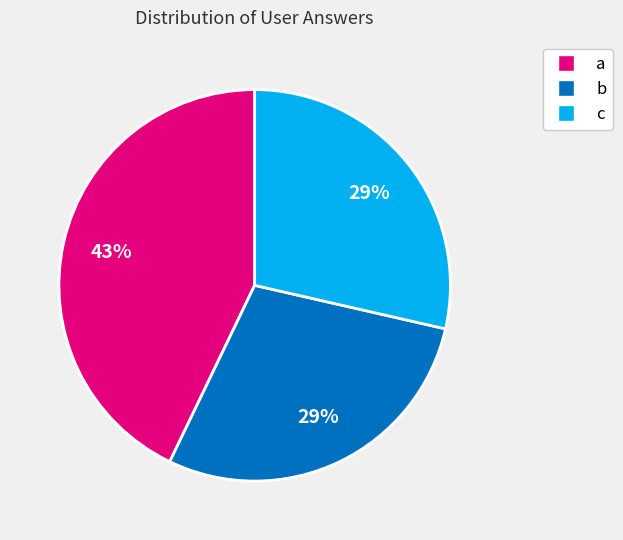

True or false: c accounts for 21% of the total.

False